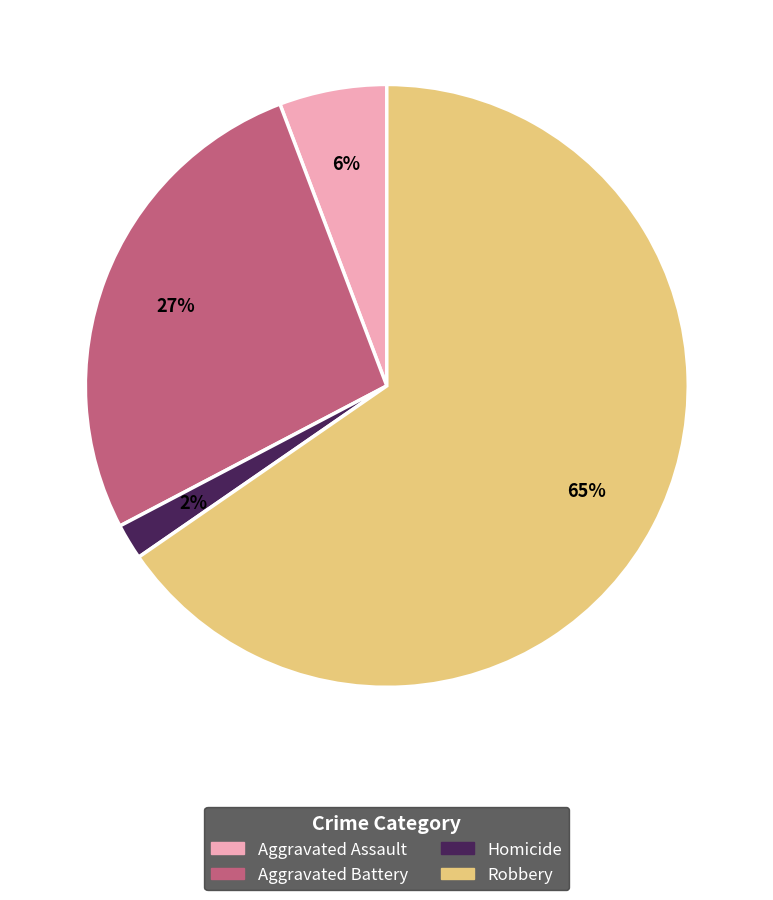

Does any single category account for the majority?

Yes